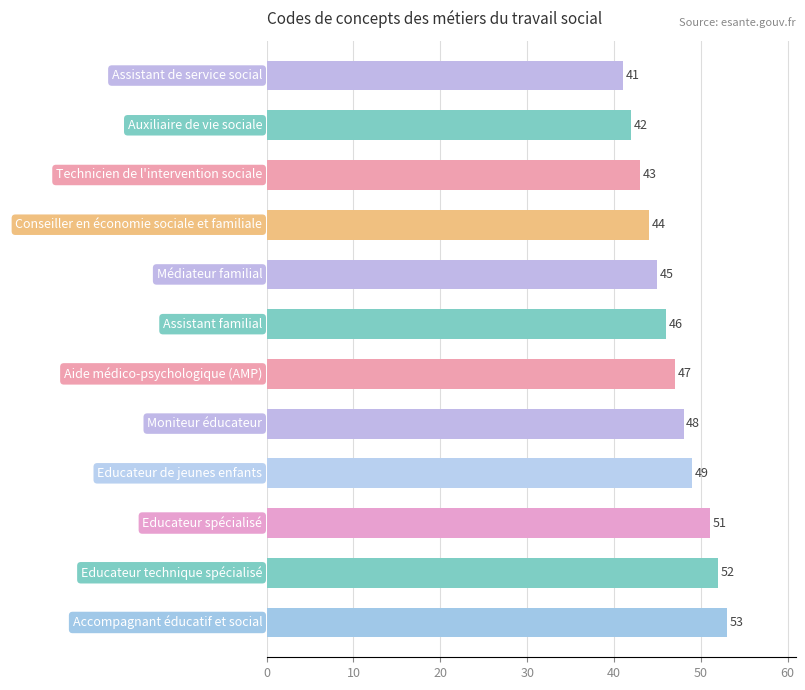

How many series are shown in this chart?

1